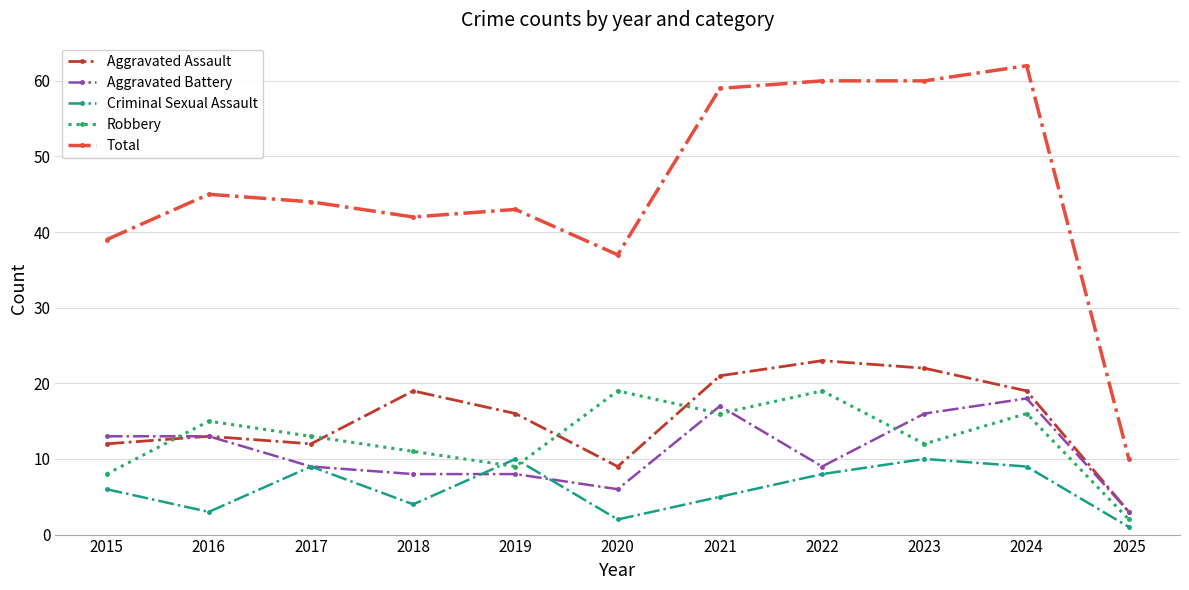

True or false: Total has a value of 54 at 2015.

False